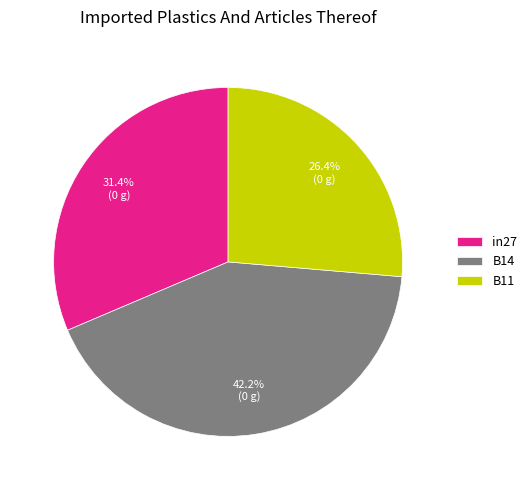

Count the number of slices in the pie.

3